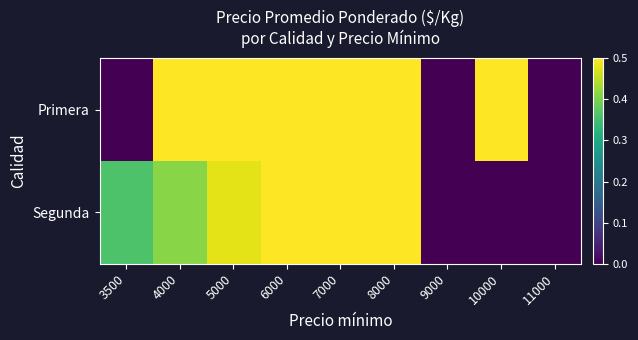

Count the number of data series in this chart.

2